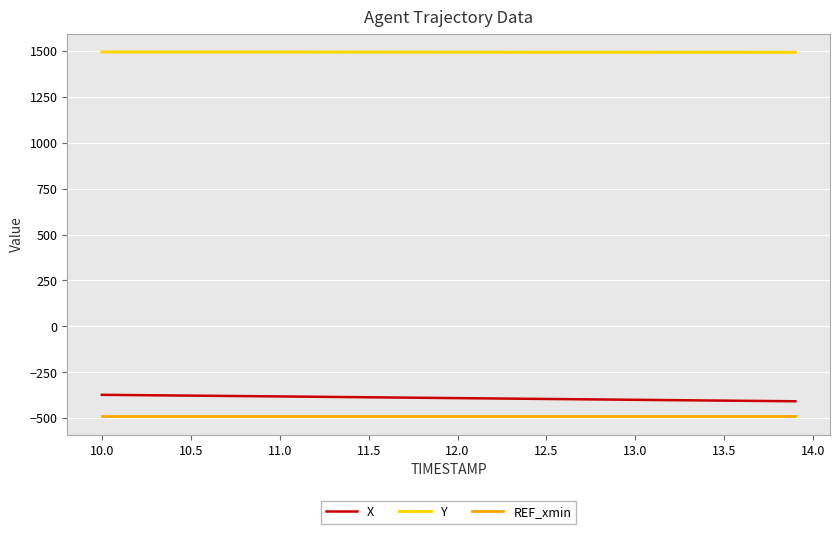

What is the lowest value of the Y series?

1493.3